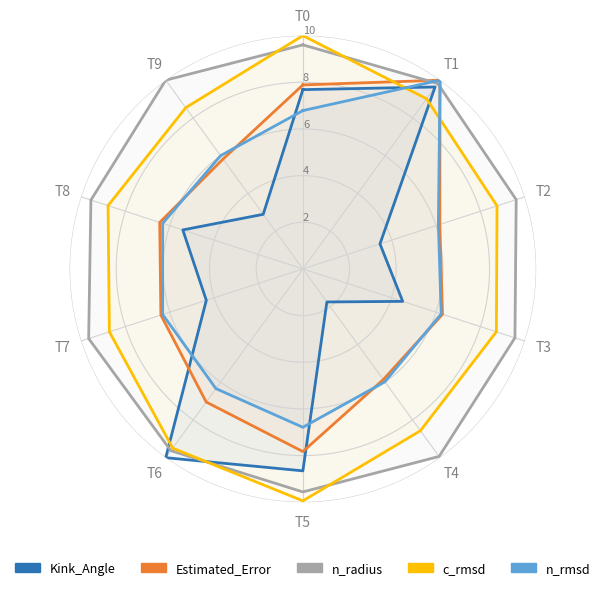

The value of c_rmsd at T4 is 3.6. True or false?

False